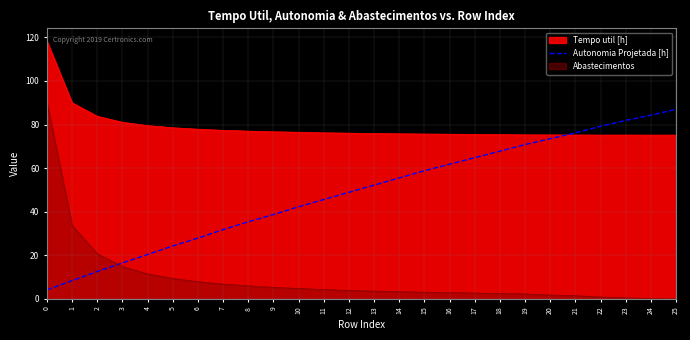

The chart shows a value of 67.8 at 18. True or false?

True